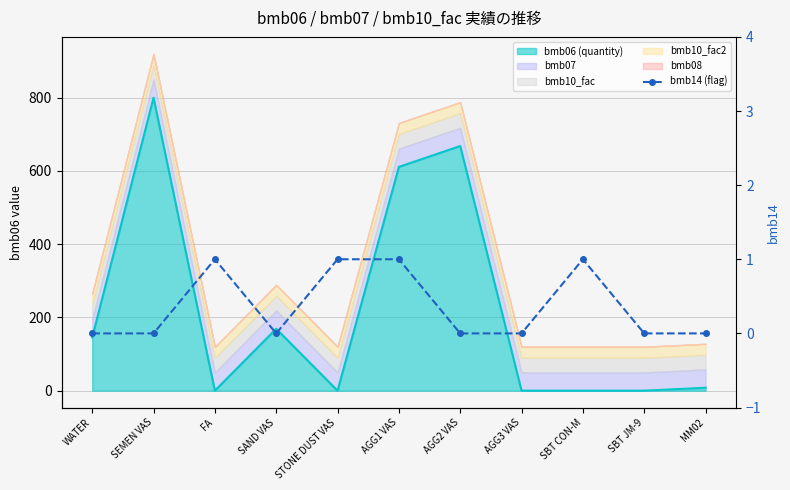

Reading right to left, what are all the values shown in this chart?

MM02=0	SBT JM-9=0	SBT CON-M=1	AGG3 VAS=0	AGG2 VAS=0	AGG1 VAS=1	STONE DUST VAS=1	SAND VAS=0	FA=1	SEMEN VAS=0	WATER=0